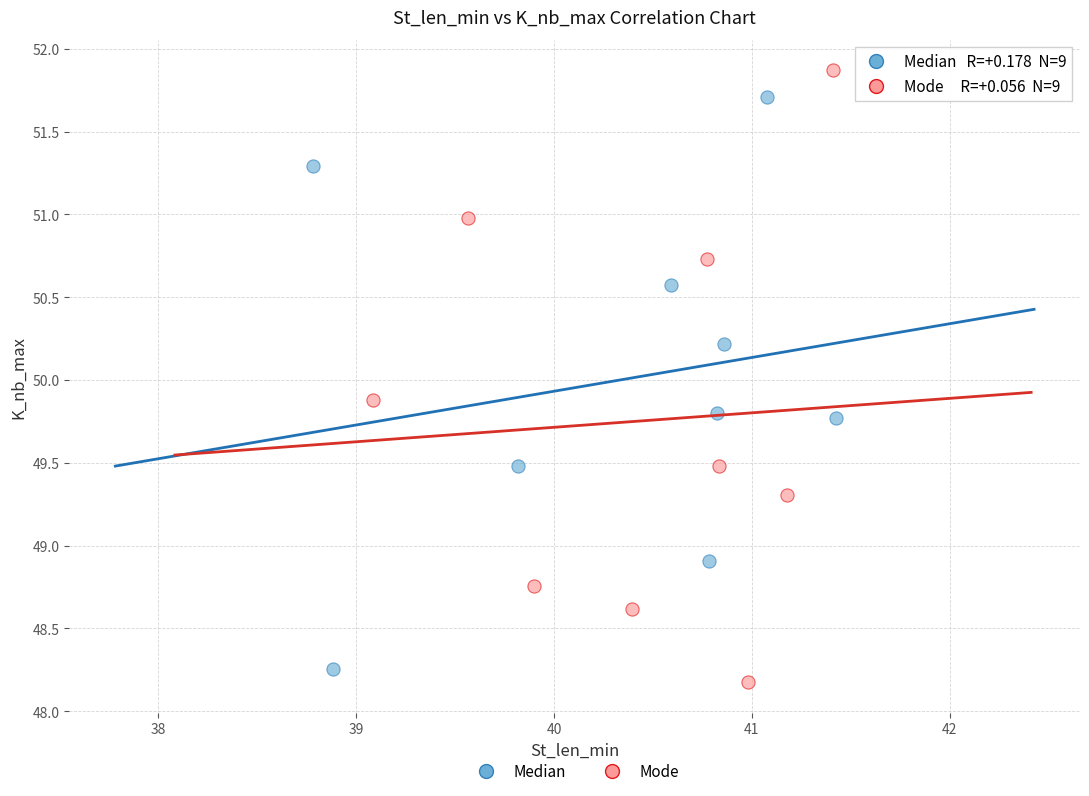

Which series has the largest Y range (max minus min)?

Mode